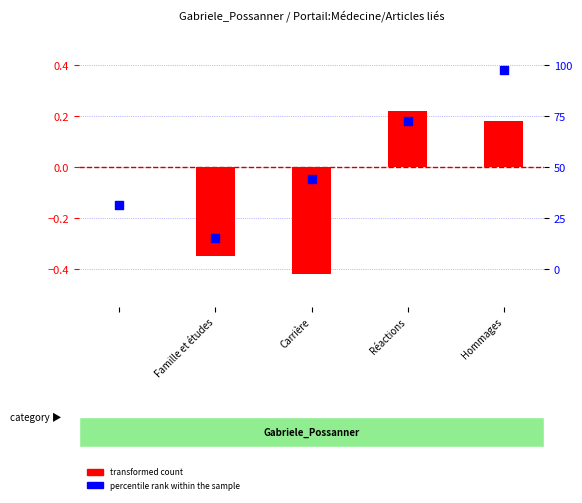

What are all the series names shown in the legend?

transformed count, percentile rank within the sample